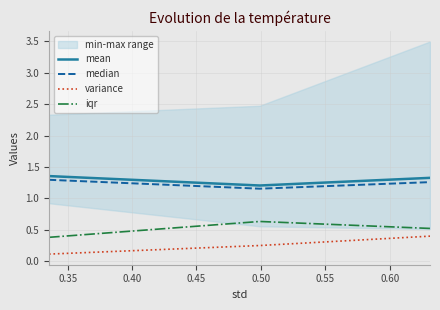

Is it true that iqr equals 0.8 at 0.40?

False